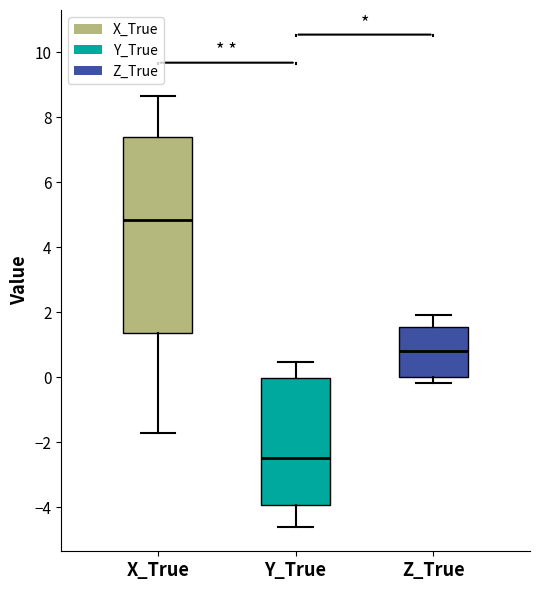

Where is the upper edge of the box for Y_True on the y-axis? The values are not printed on the chart, so give them approximately, as read against the axis.

0.0